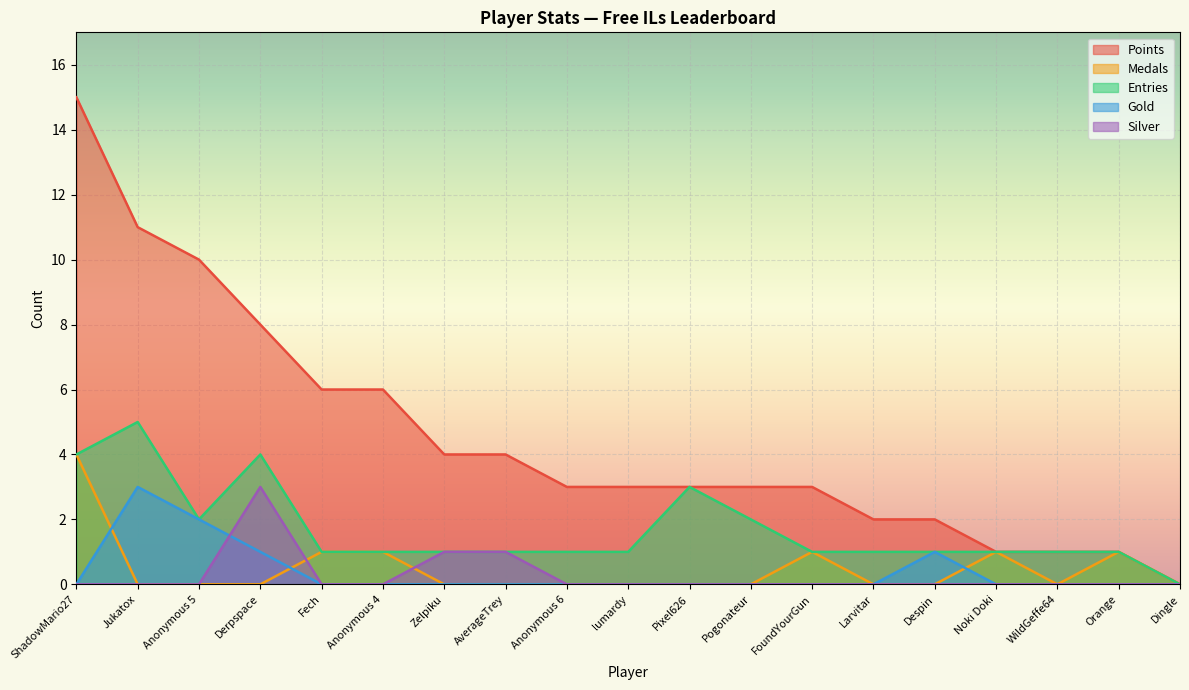

At which category does Silver reach its first local peak?

Derpspace